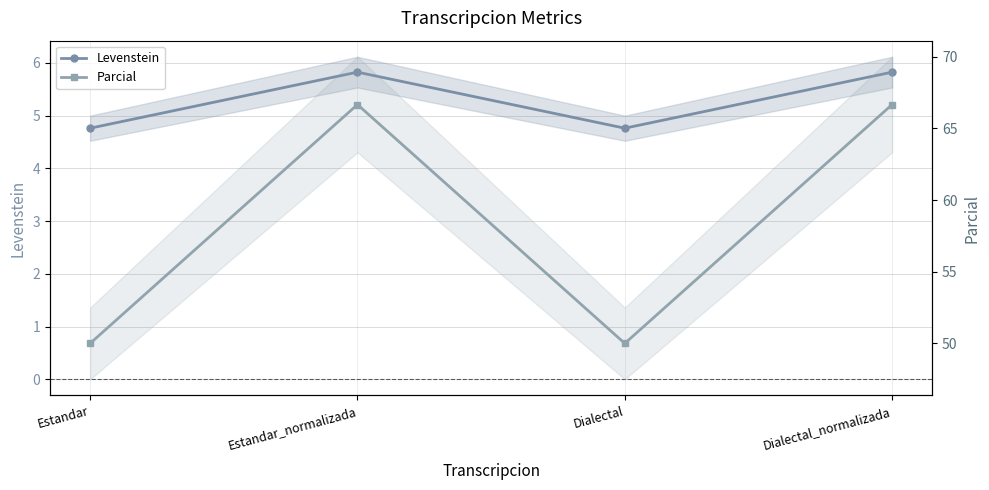

Is the value of Levenstein at Estandar_normalizada greater than the value of Parcial at Dialectal_normalizada?

No